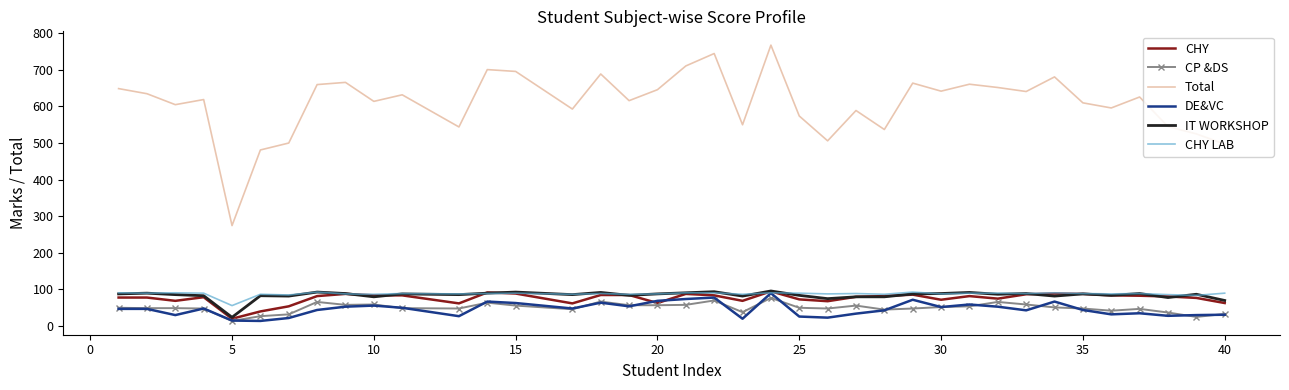

Which series has the widest spread of values?

Total